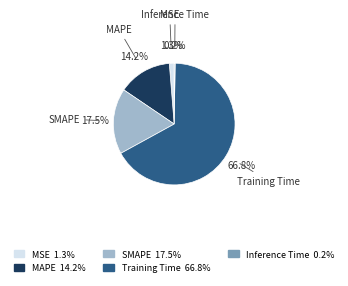

What is the total percentage of MAPE and SMAPE?

31.7%